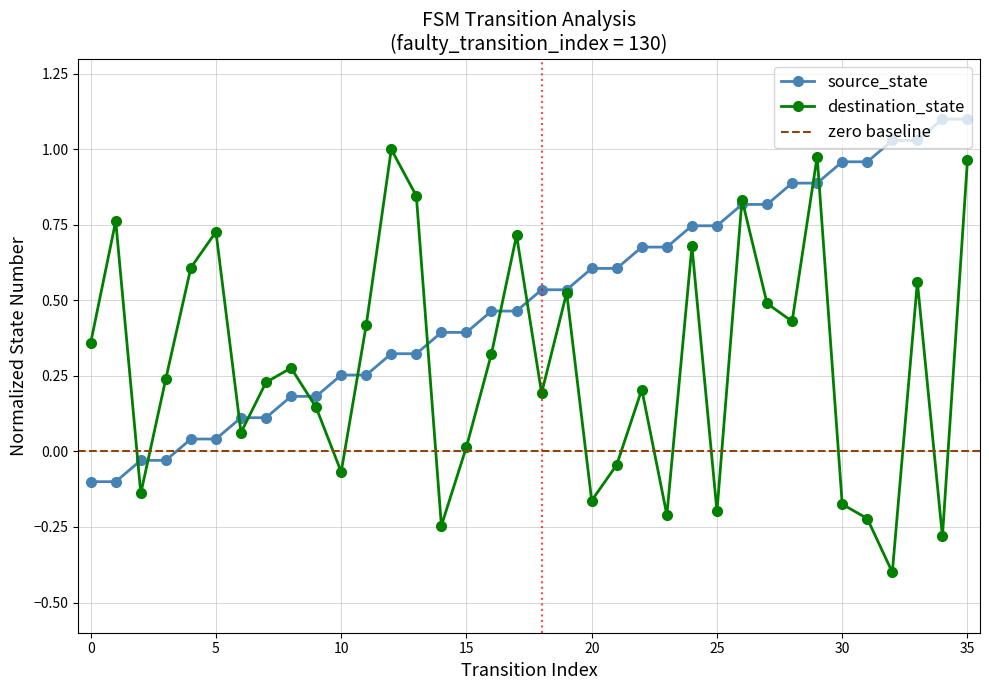

At which label is destination_state closest to 0?

15